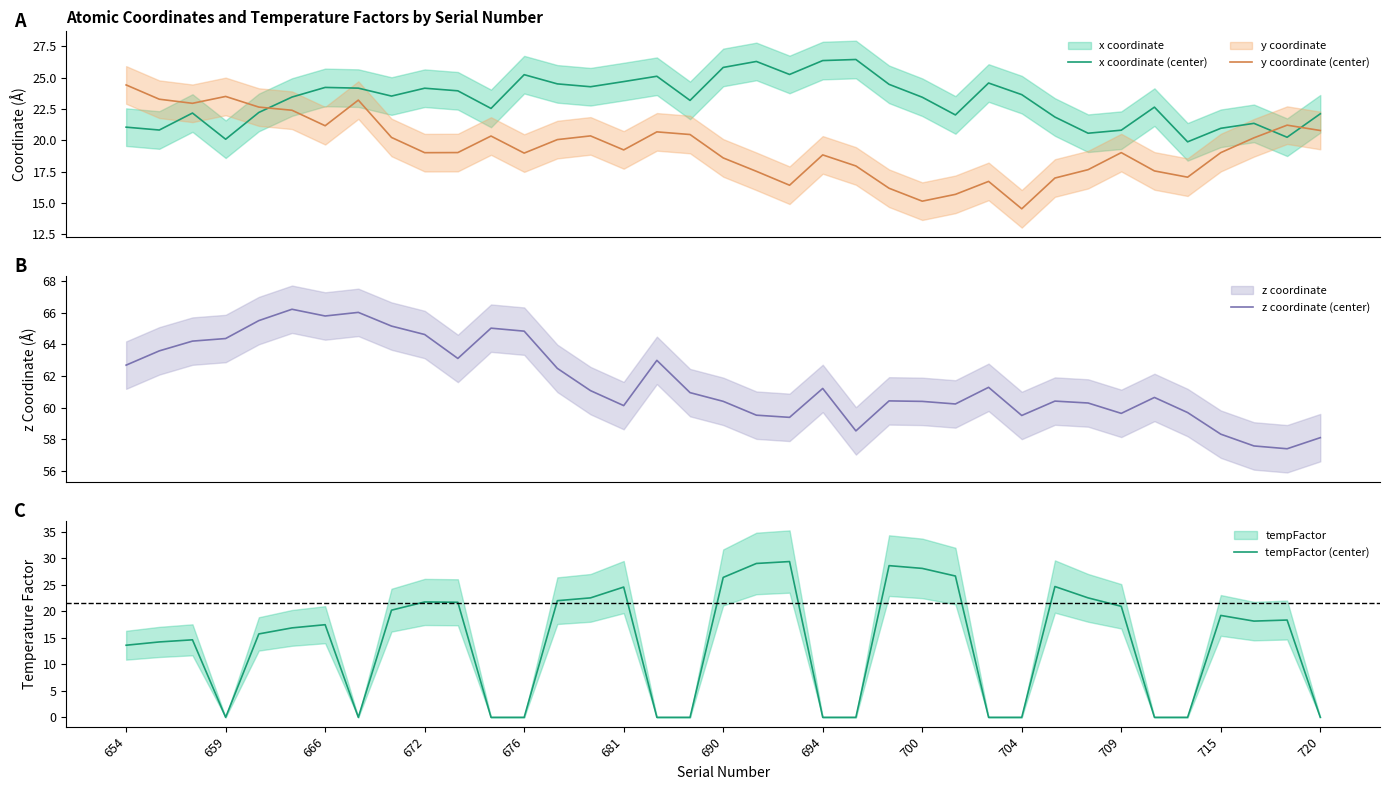

At which category does tempFactor (center) reach its first local valley?

659